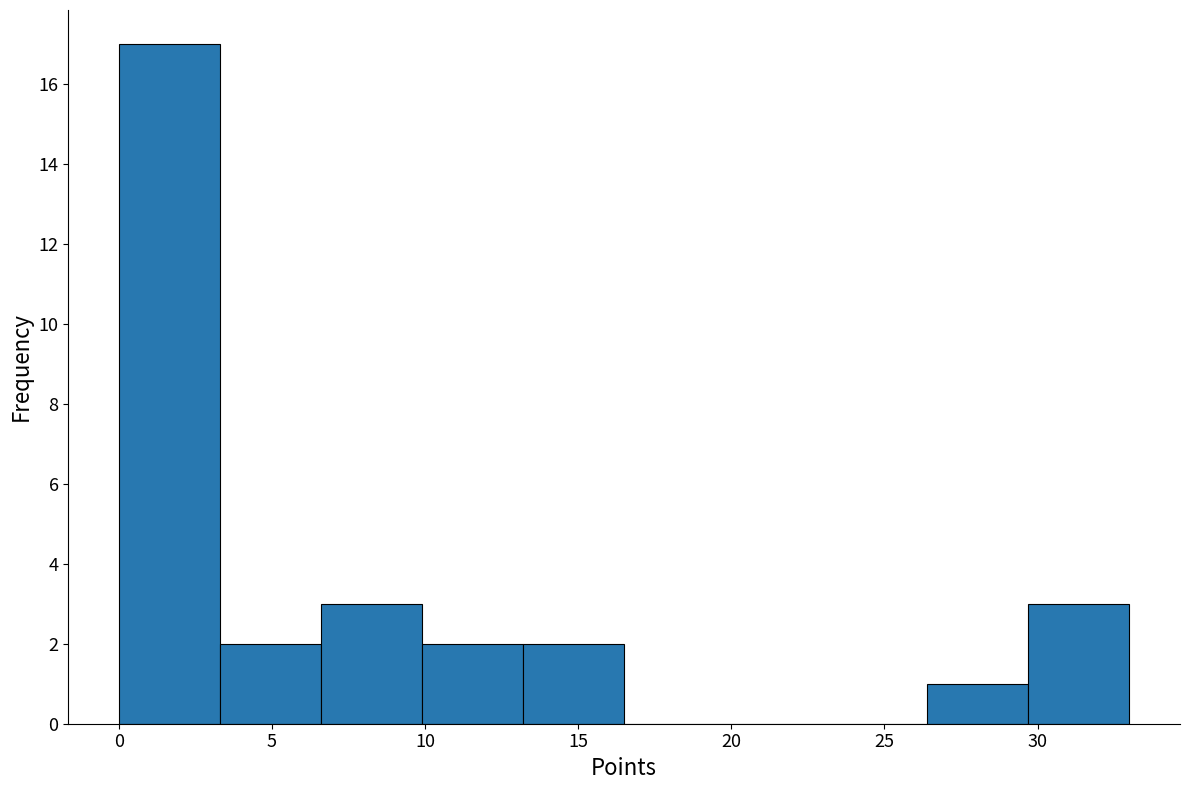

How tall is the bar that spans 13.2 to 16.5 on the x-axis? Neither the bar edges nor the heights are printed on the chart, so give them approximately, as read against the axes.

2